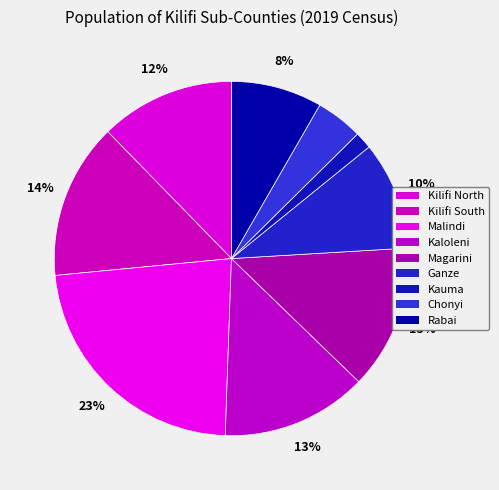

What percentage is the Magarini slice, to the nearest percent?

13%